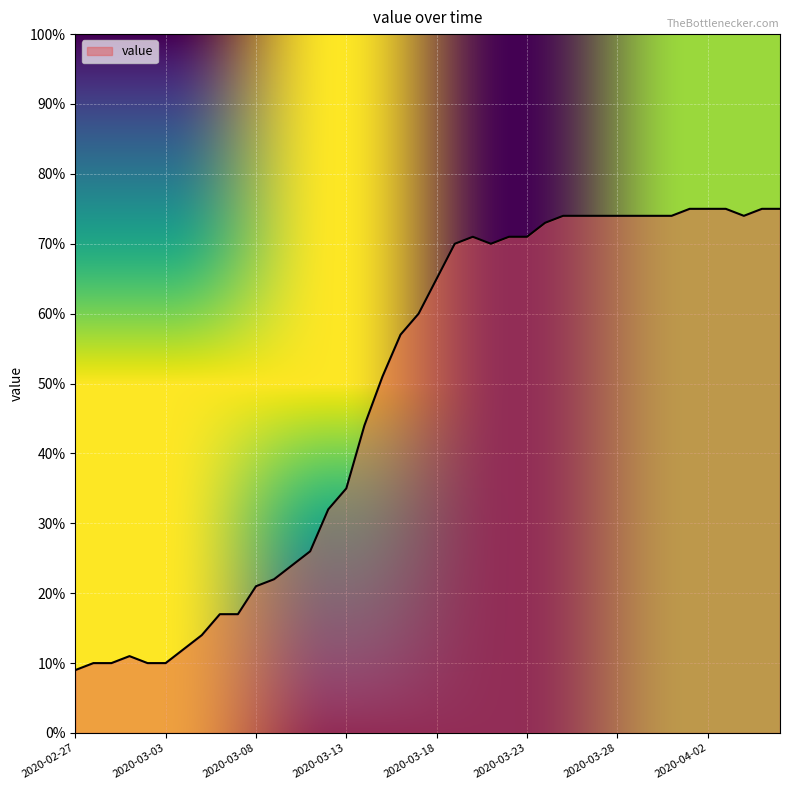

What is the minimum value shown in the chart?

9